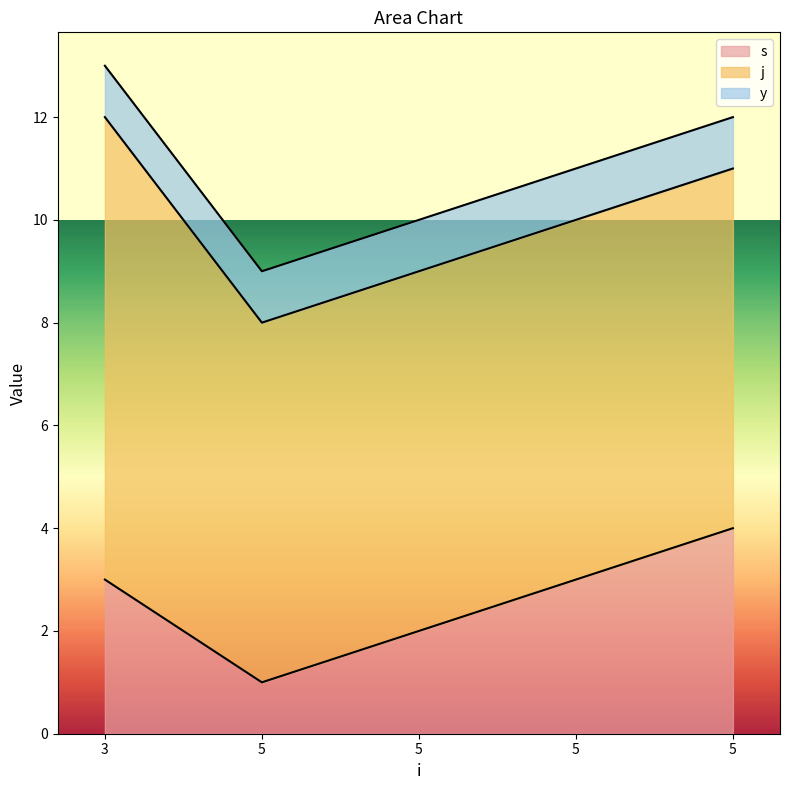

True or false: y and j intersect in this chart.

False